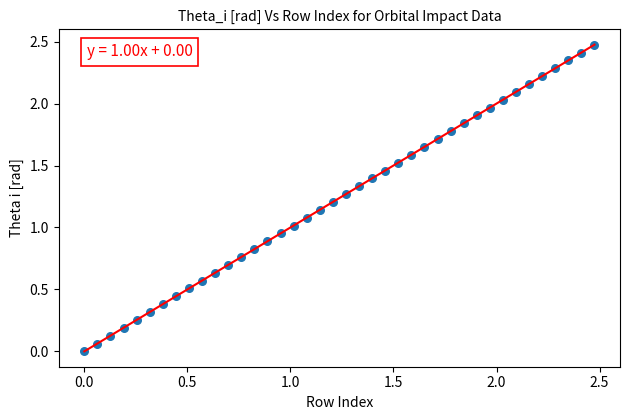

What is the range of Y values (max minus min)?

2.5